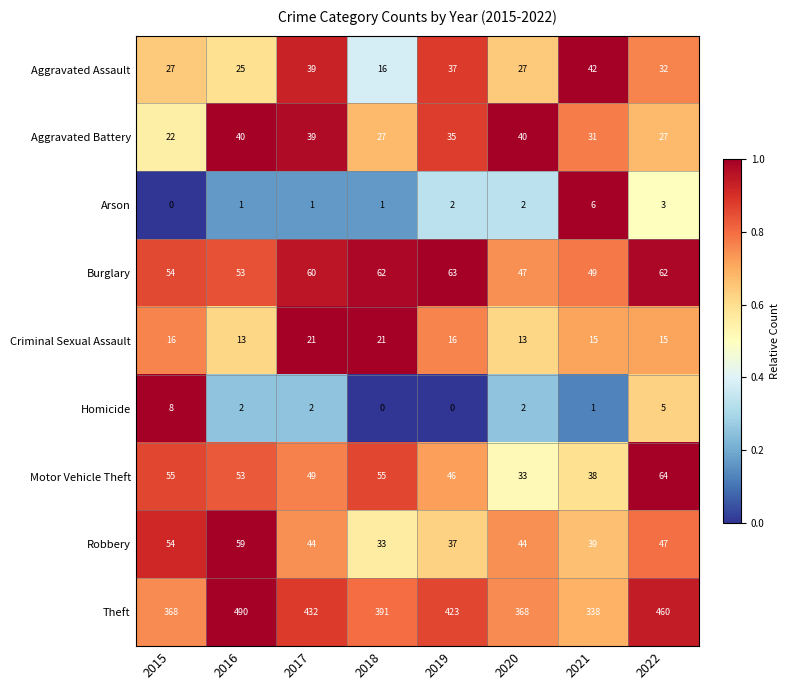

What is the total value across all series at 2018?

606